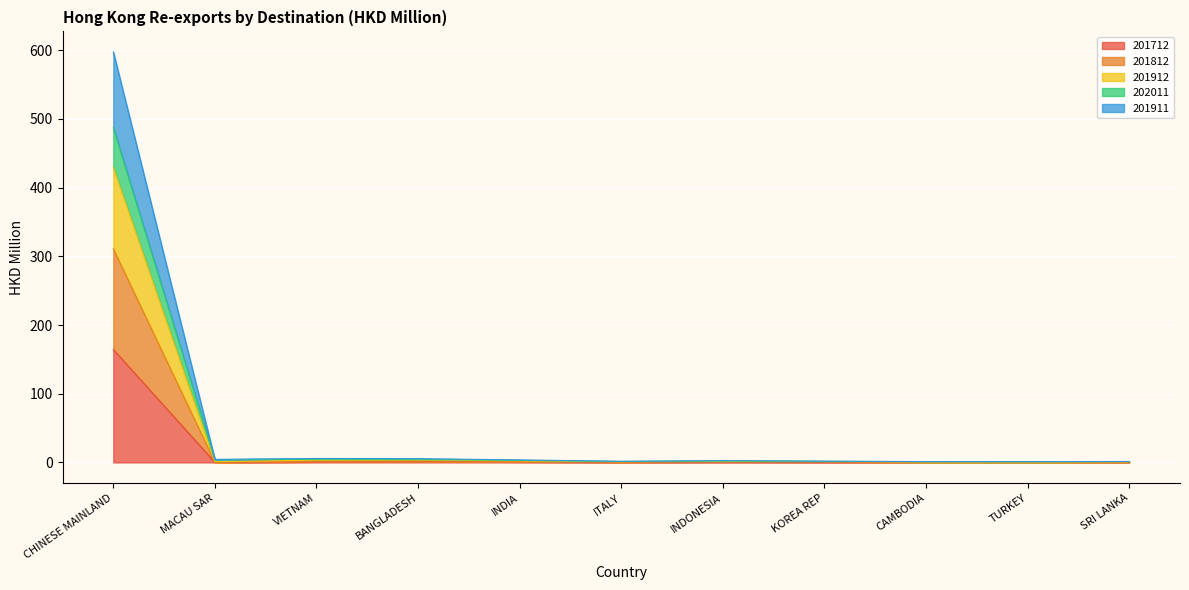

True or false: 201912 has more than 2 interior local peaks.

False